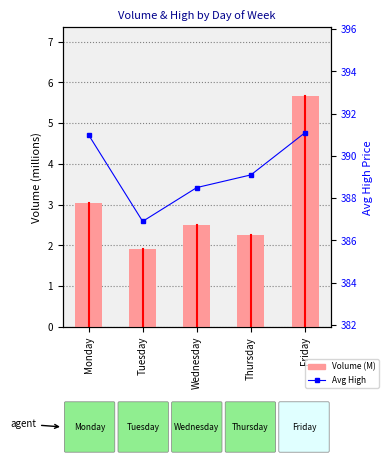

What are all the series names shown in the legend?

Volume (M), Avg High